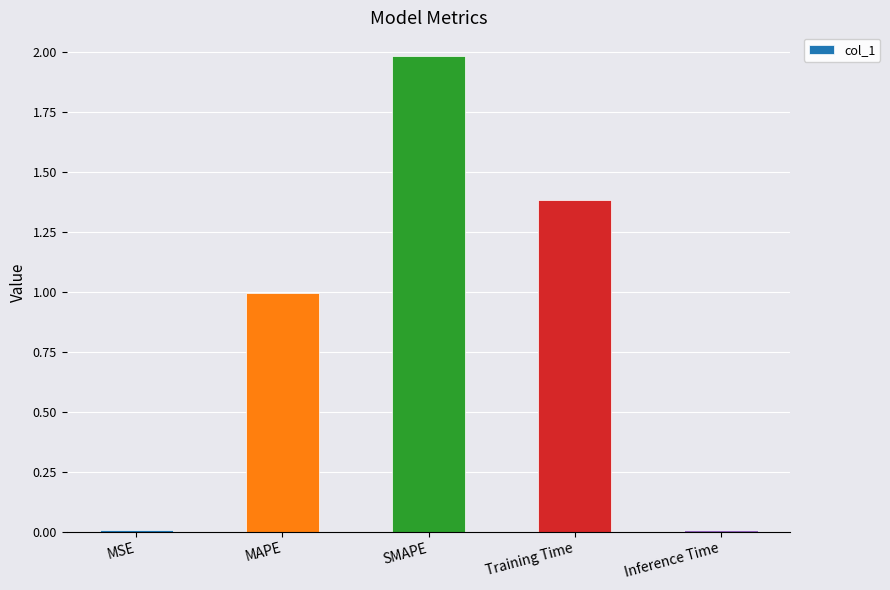

How many categories are shown in the chart?

5